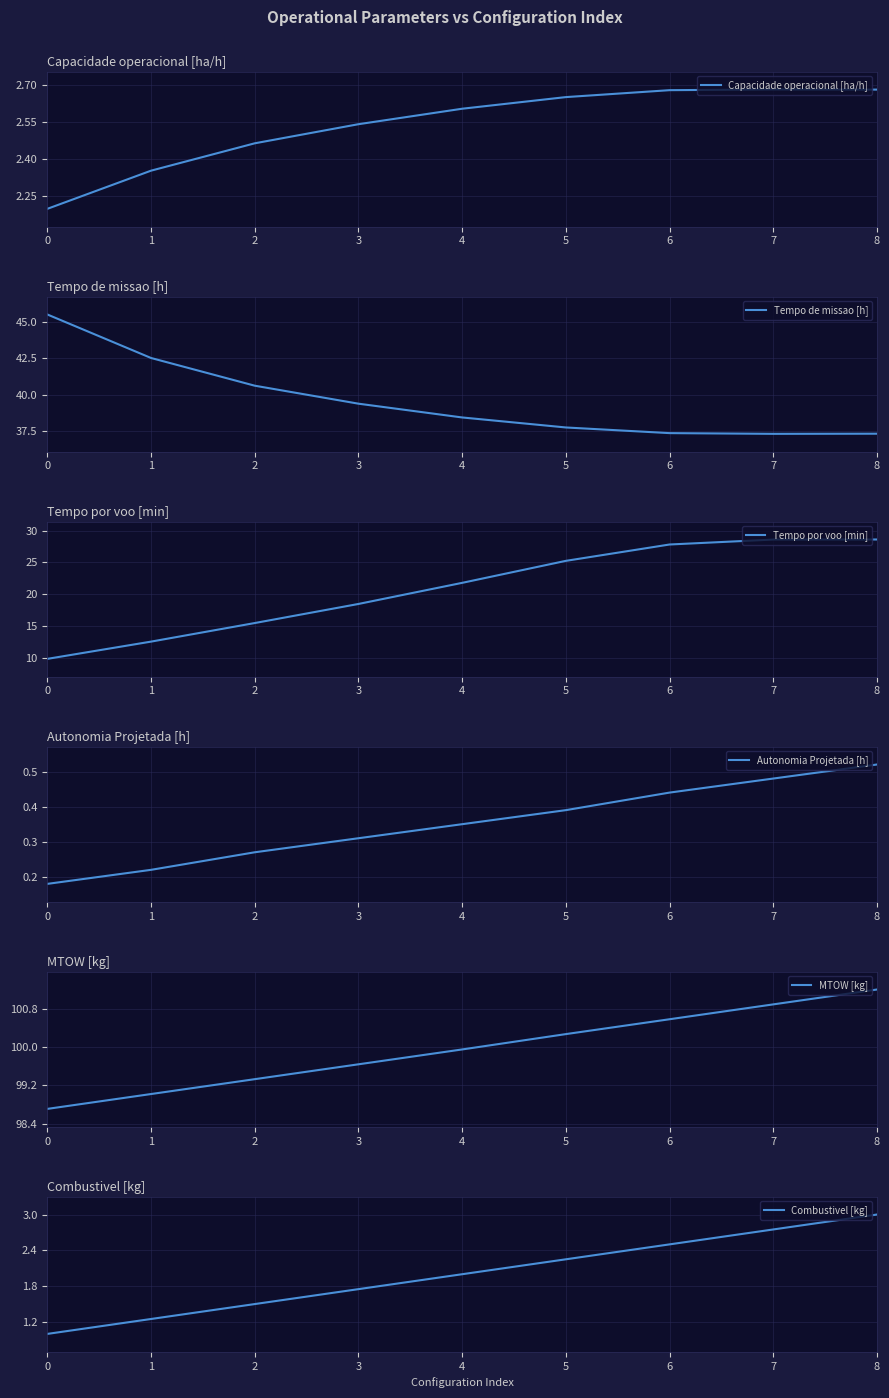

Between 3 and 7, which series saw the biggest shift?

Tempo por voo [min]